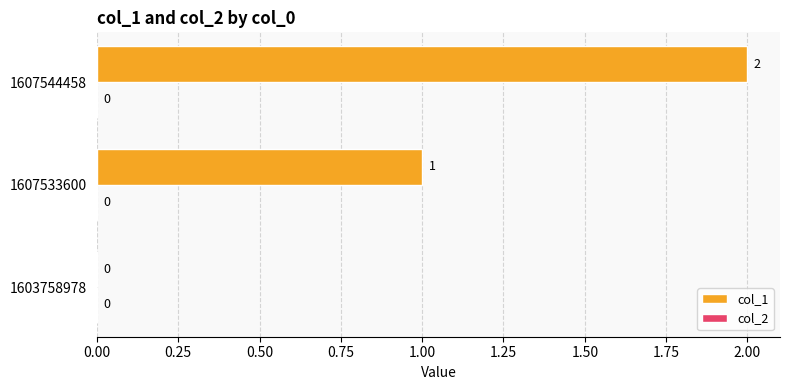

The chart shows a value of 1 at 1603758978. True or false?

False